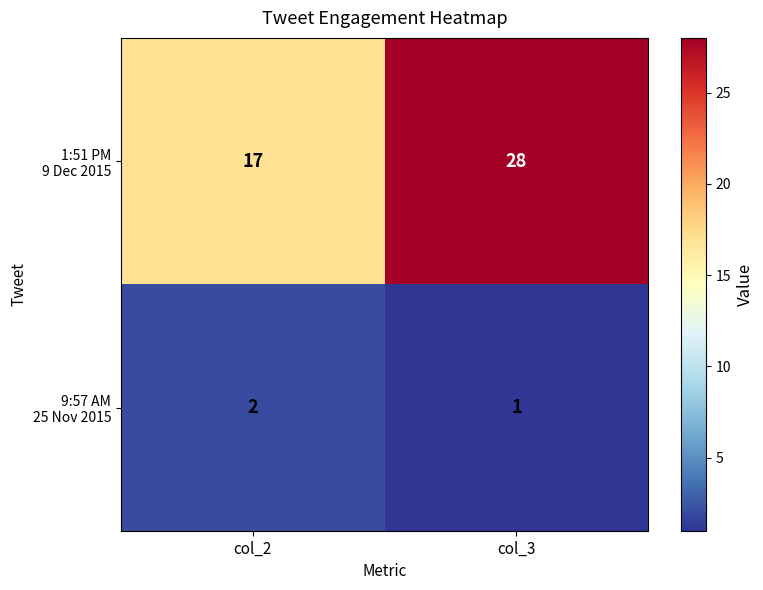

At which category does the chart reach its peak across all series?

col_3